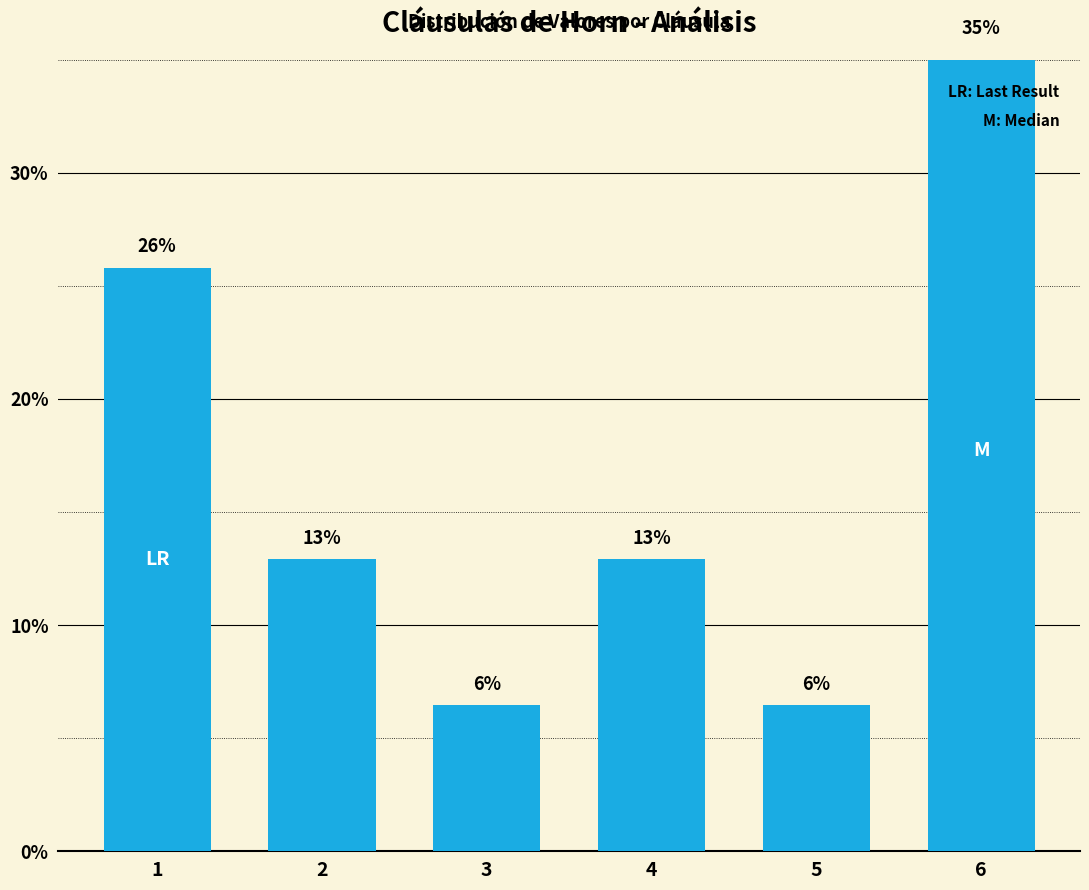

True or false: the data shows 10.5 at 5.

False